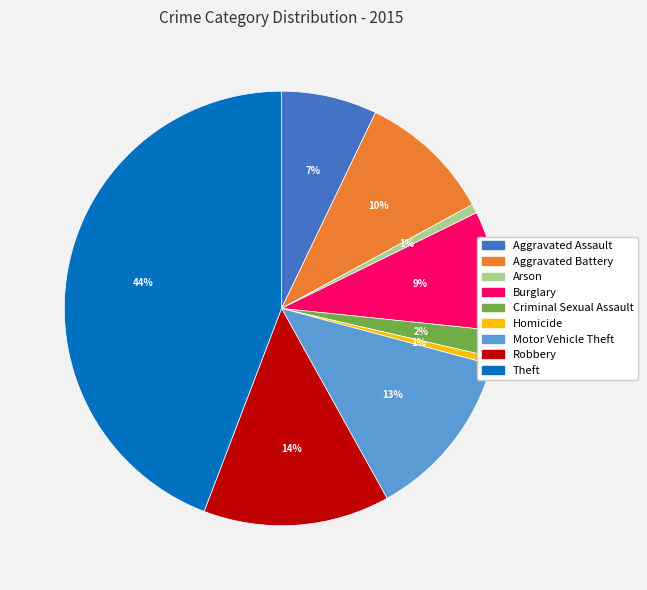

To the nearest percent, what is the difference between the Criminal Sexual Assault and Homicide slice percentages?

1%